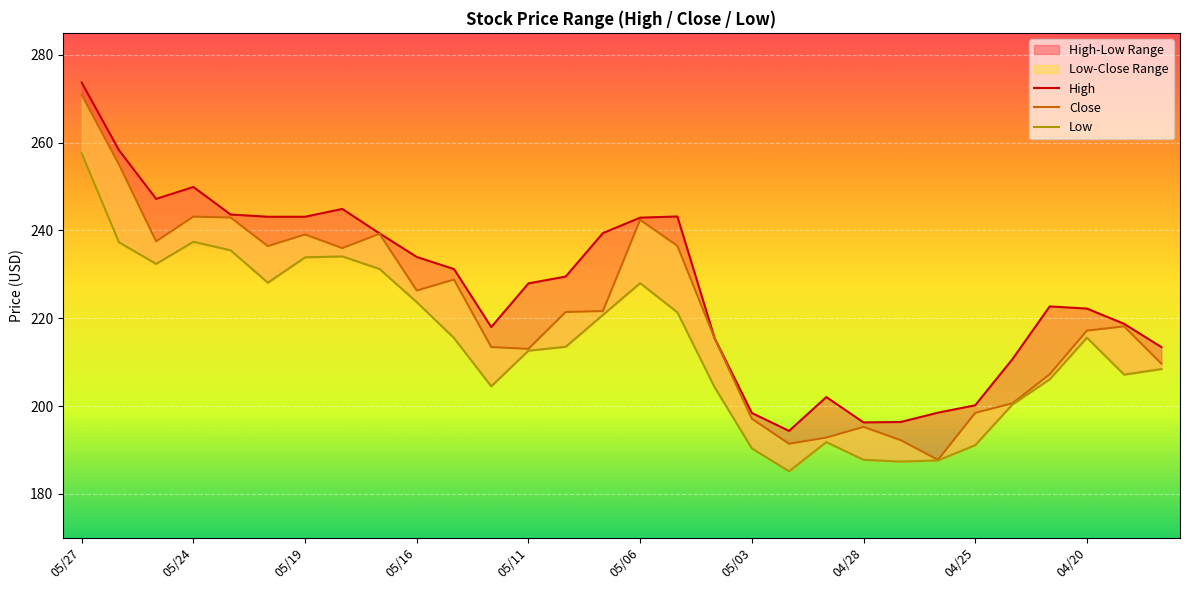

How many lines are shown in the chart?

3